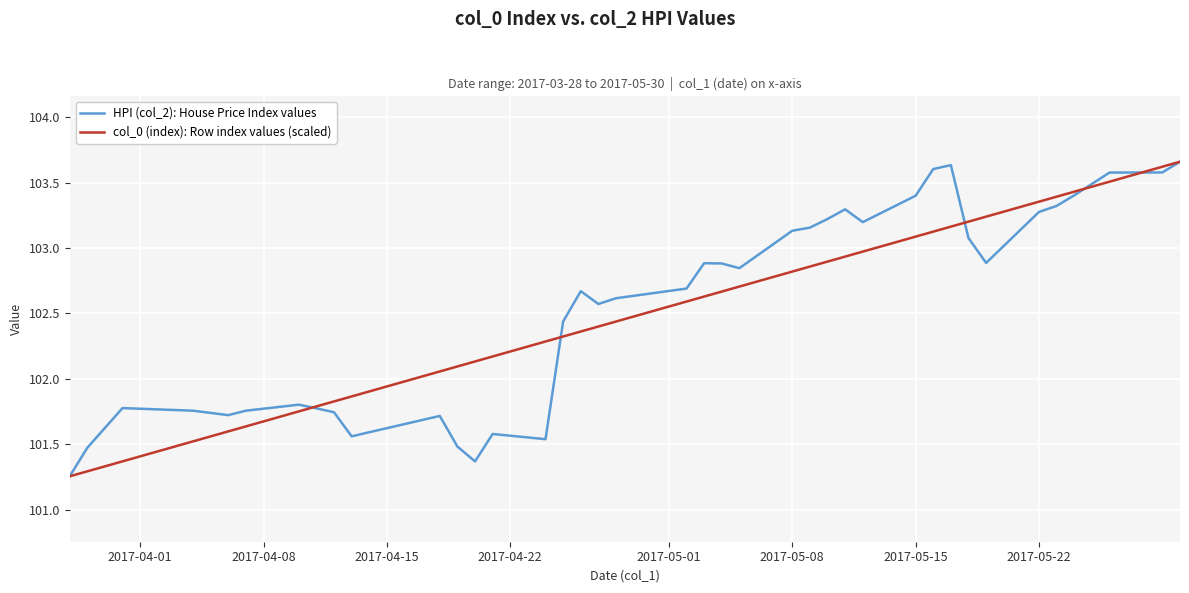

What is the value of the col_0 (index): Row index values (scaled) point at the 29th from the left?

103.0